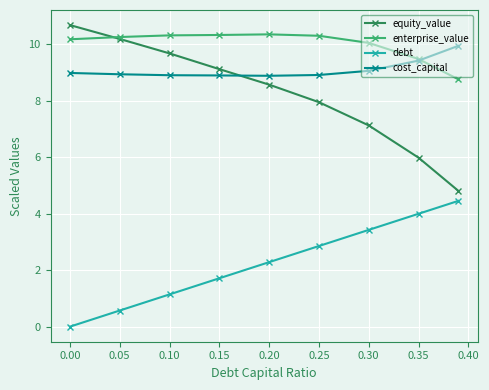

True or false: enterprise_value and debt intersect in this chart.

False